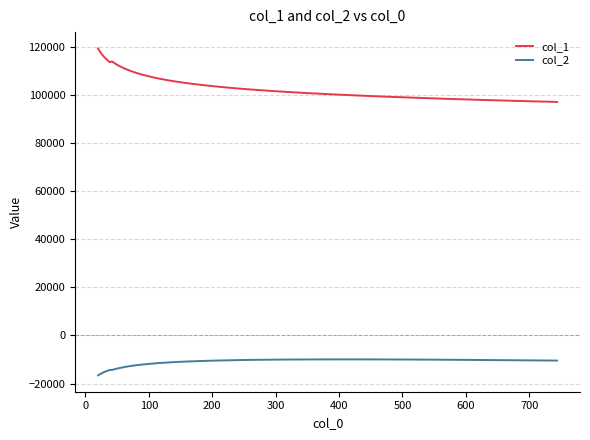

How many lines are shown in the chart?

2